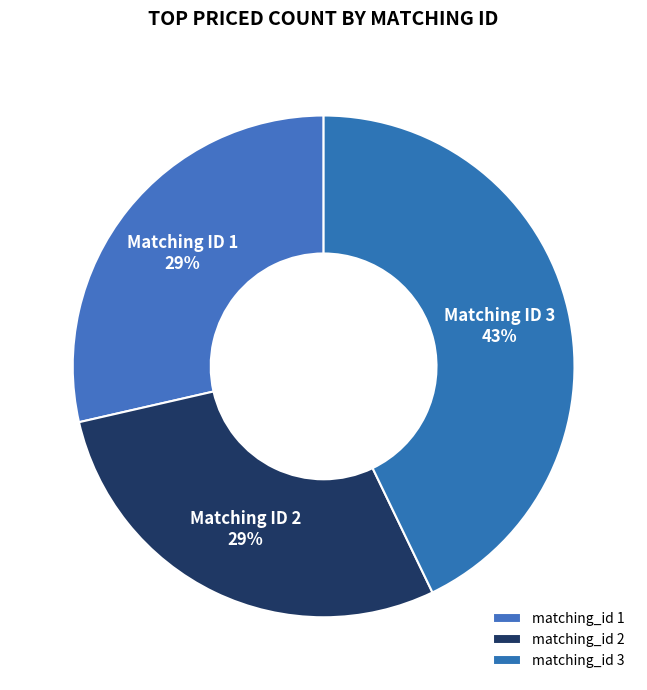

How many segments does this pie chart have?

3